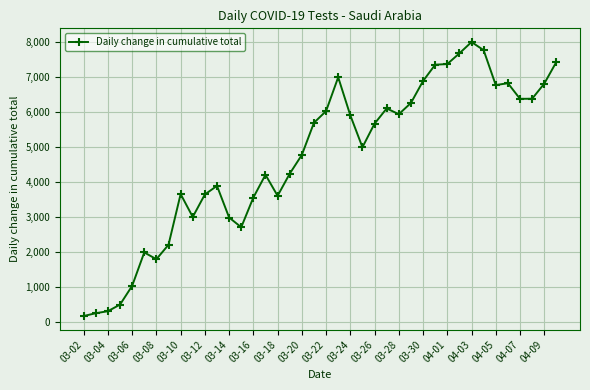

What is the difference between the maximum and second lowest values?

7772